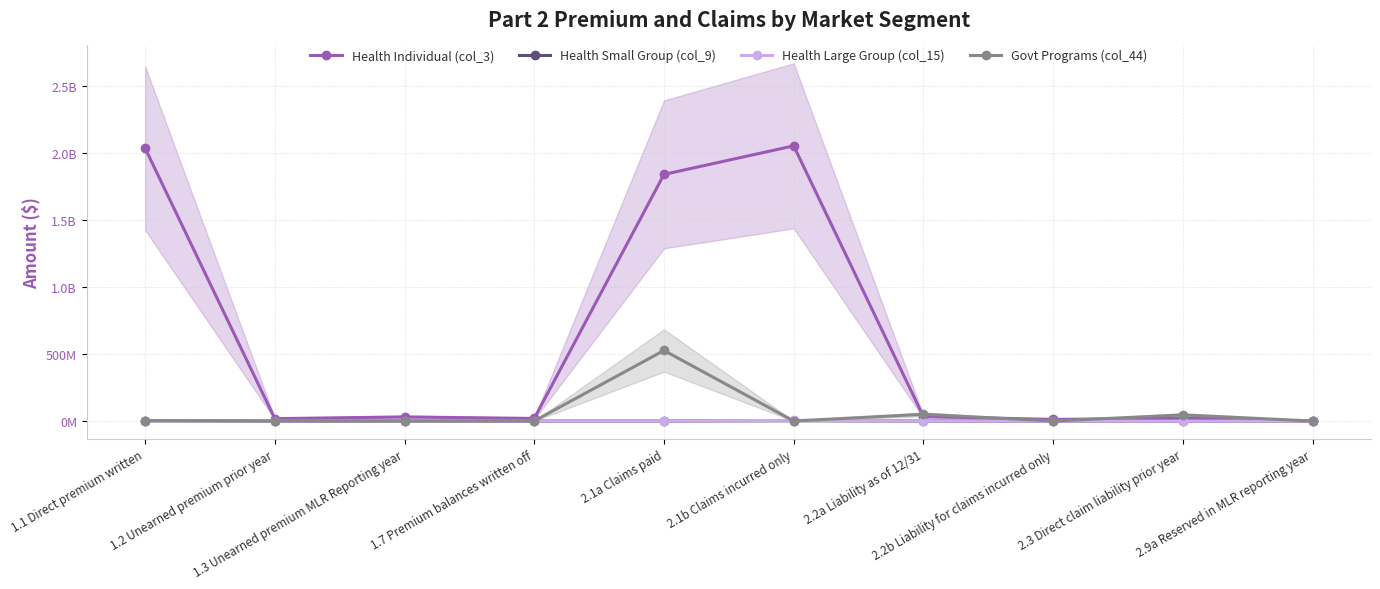

Between which two adjacent categories do Health Small Group (col_9) and Govt Programs (col_44) first intersect?

2.1a Claims paid and 2.1b Claims incurred only